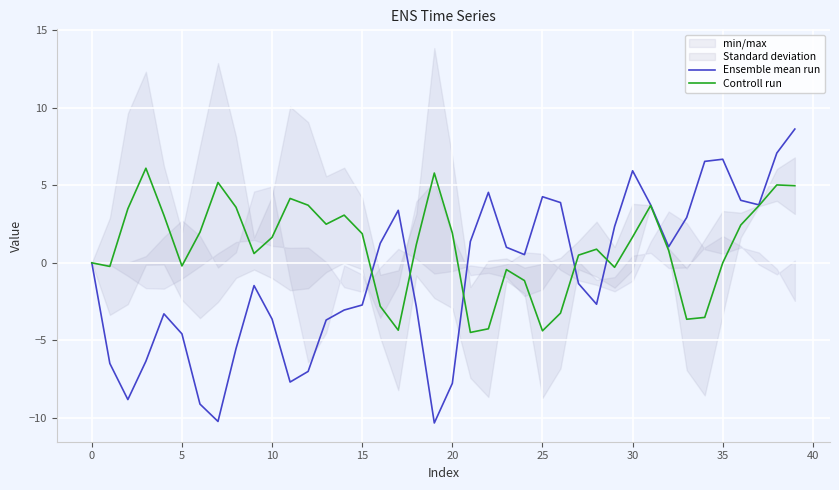

What is the lowest value of the Ensemble mean run series?

-10.3